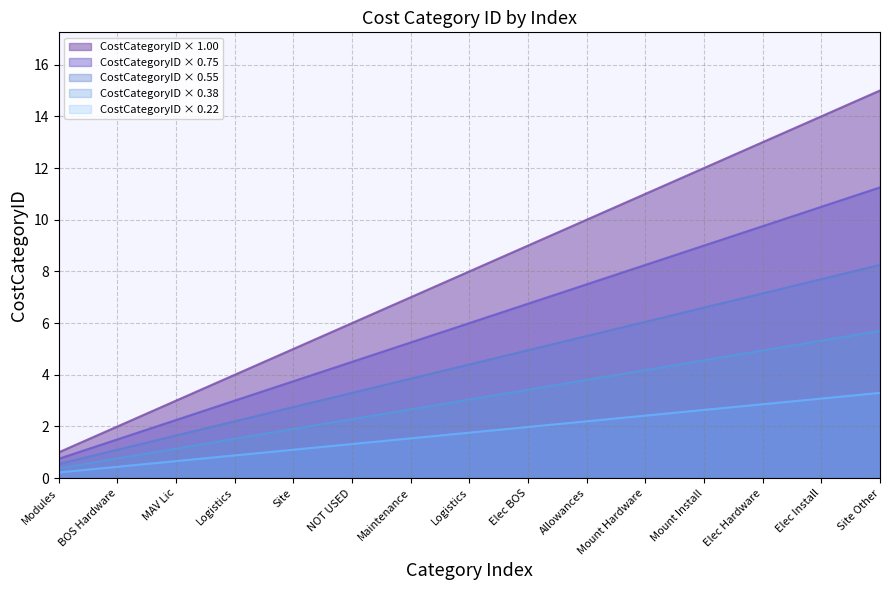

How many data points are above 8?

7